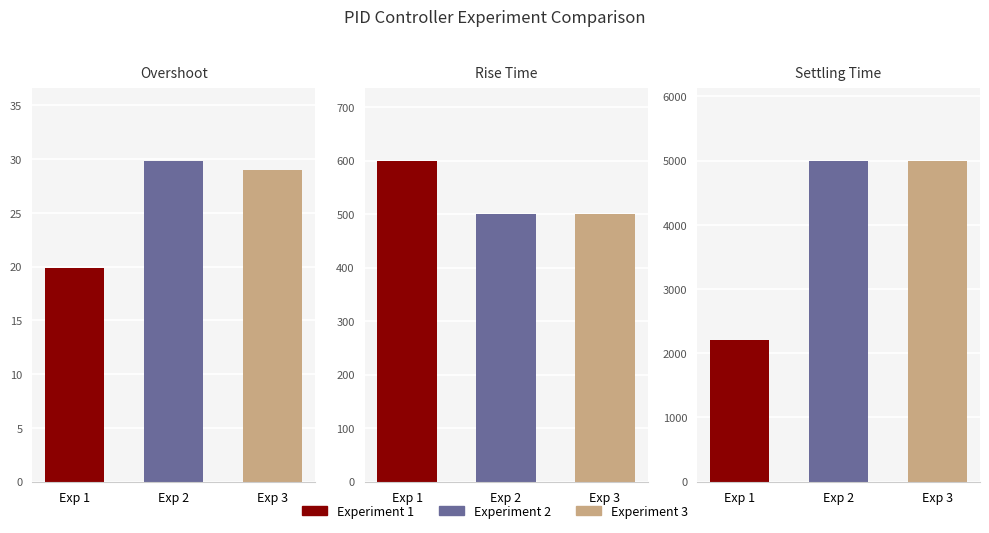

Reading left to right, what are all the values shown in this chart?

Experiment 1: overshoot=19.9	rise_time=600.0	settling_time=2200.0
Experiment 2: overshoot=29.9	rise_time=500.0	settling_time=5000.0
Experiment 3: overshoot=29.0	rise_time=500.0	settling_time=5000.0